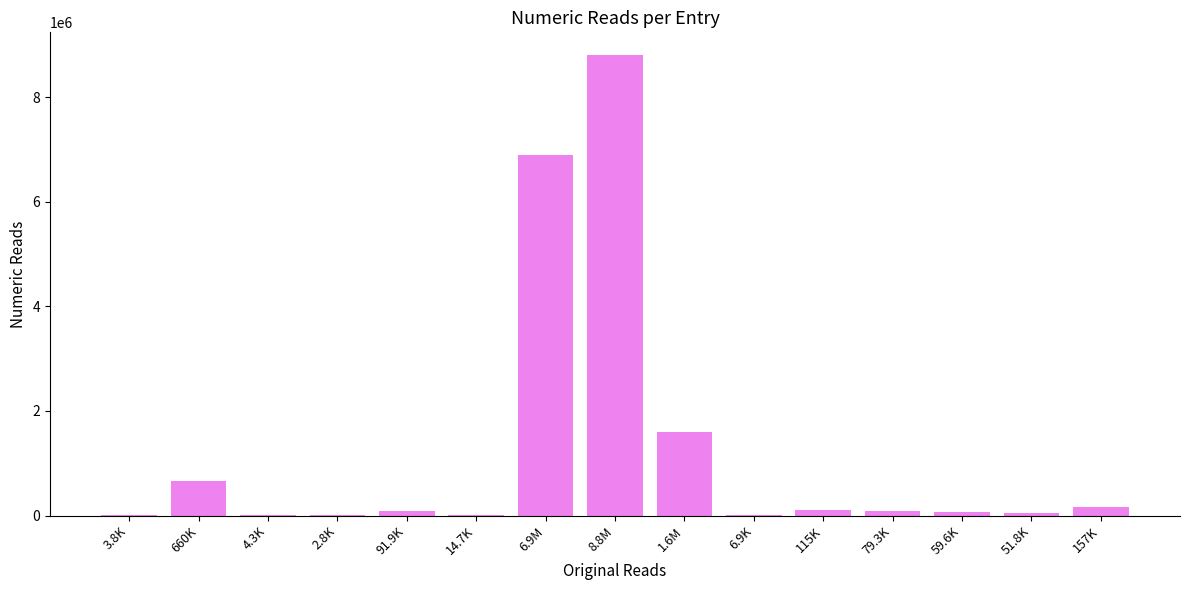

Where is the data nearest to the value 4401400?

6.9M